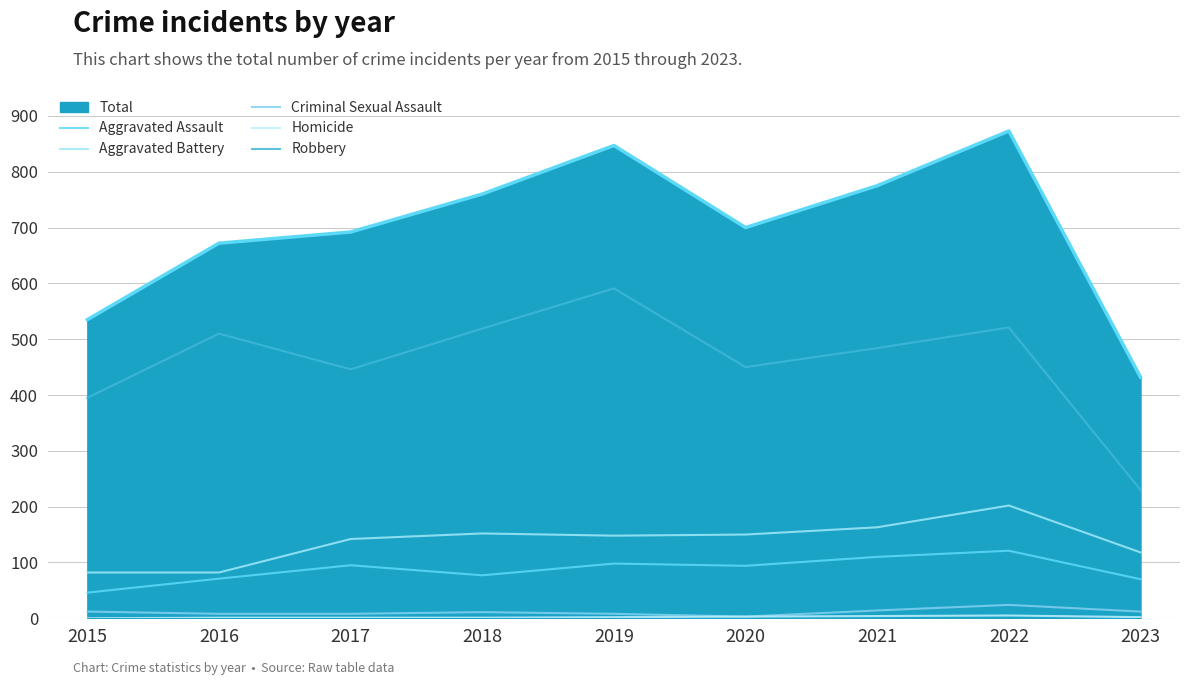

How many lines are shown in the chart?

6